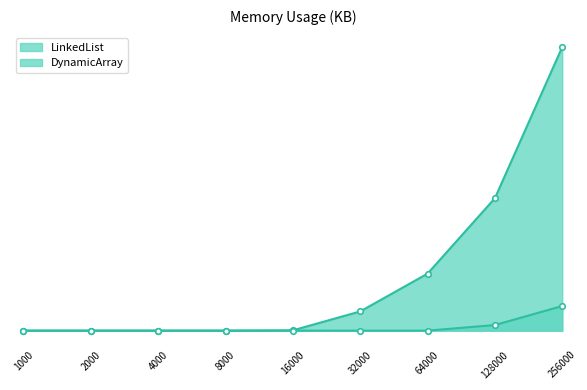

True or false: LinkedList and DynamicArray cross at least once.

False